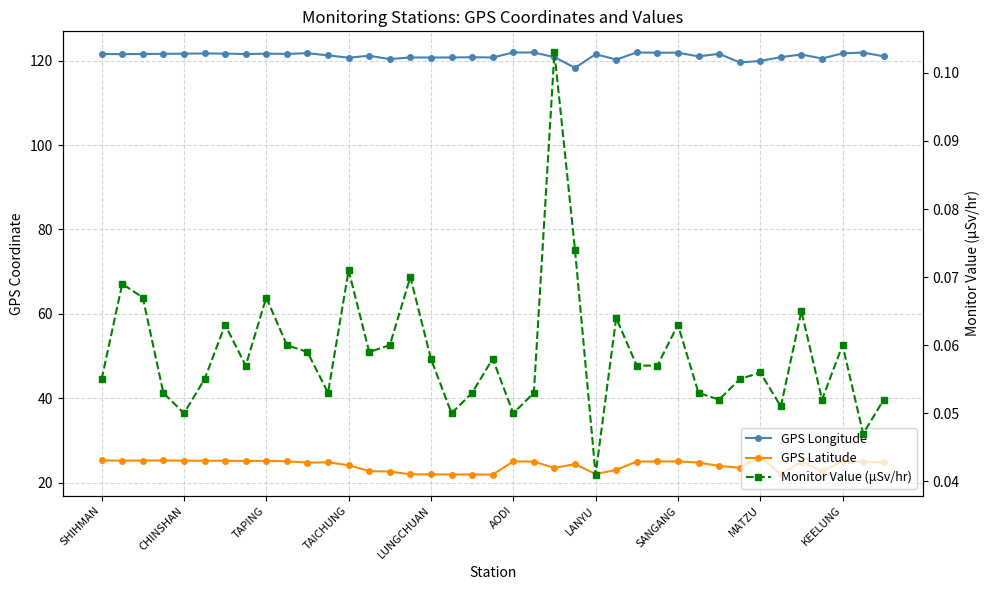

At how many categories does at least one series exceed 103?

39